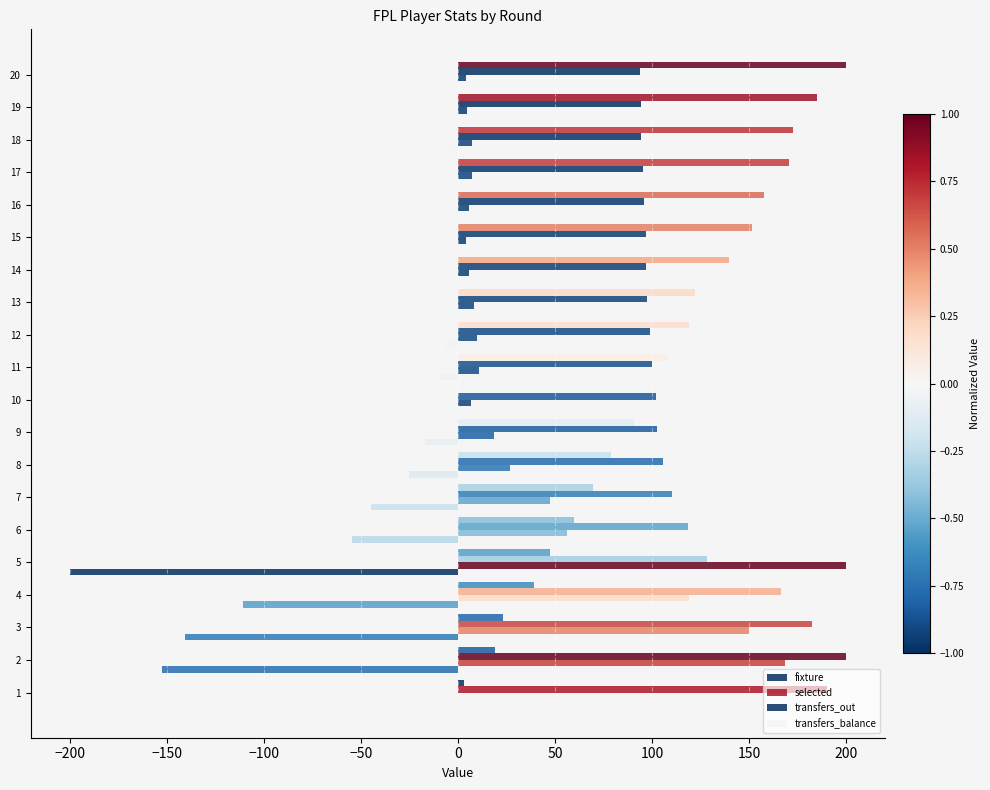

Rank the series at 12 from highest to lowest value.

fixture, selected, transfers_out, transfers_balance